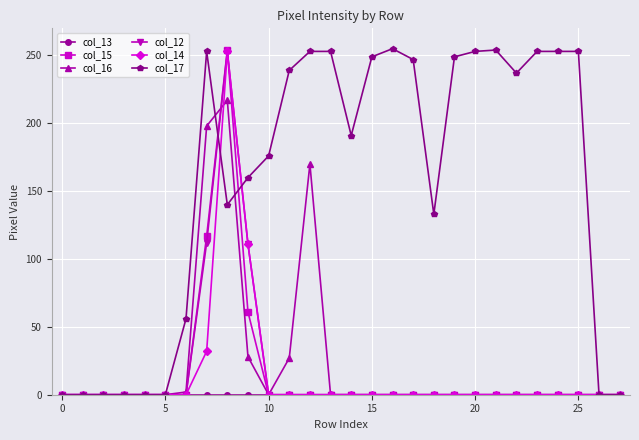

At how many categories does at least one series exceed 88?

19